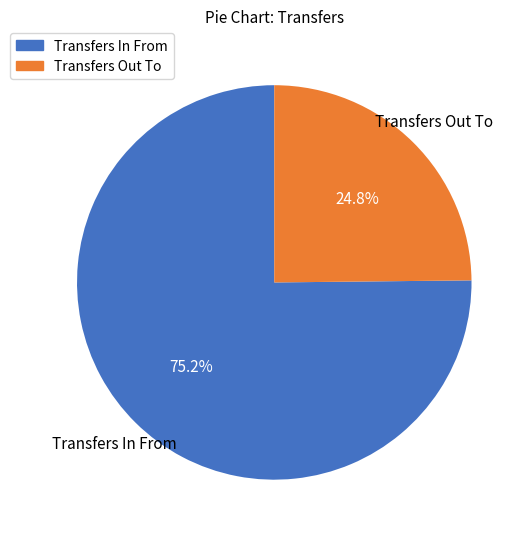

Does any single category account for the majority?

Yes